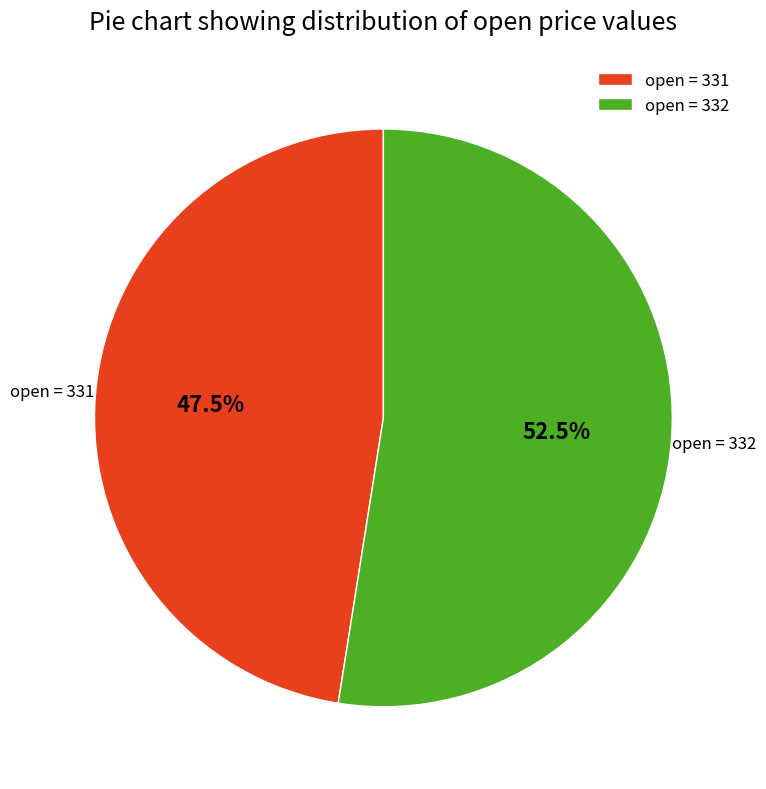

Count the number of slices in the pie.

2